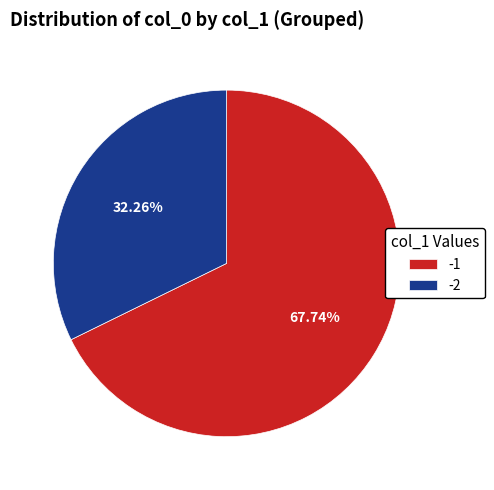

What is the ratio of the value at -2 to the value at -1?

0.5